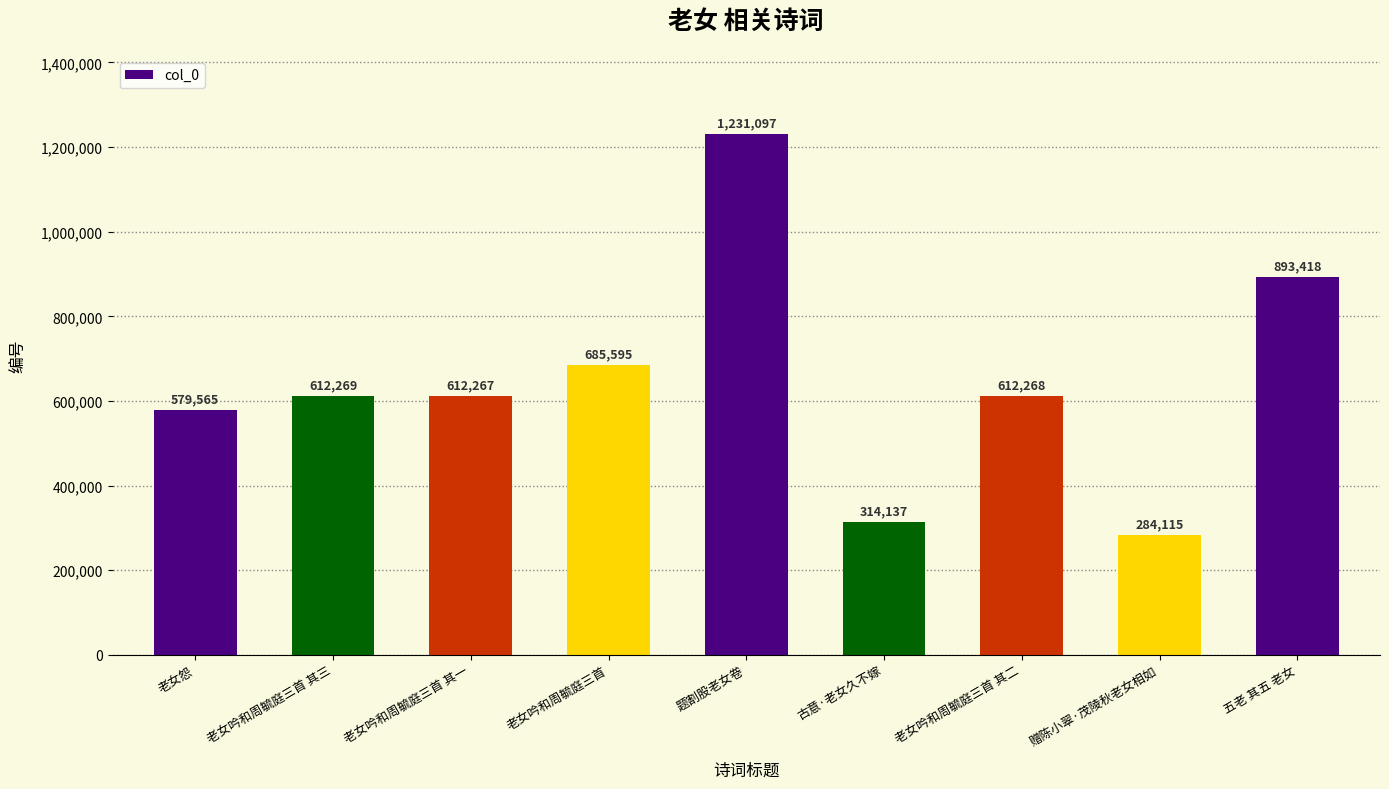

What is the difference between the maximum and minimum values?

946982